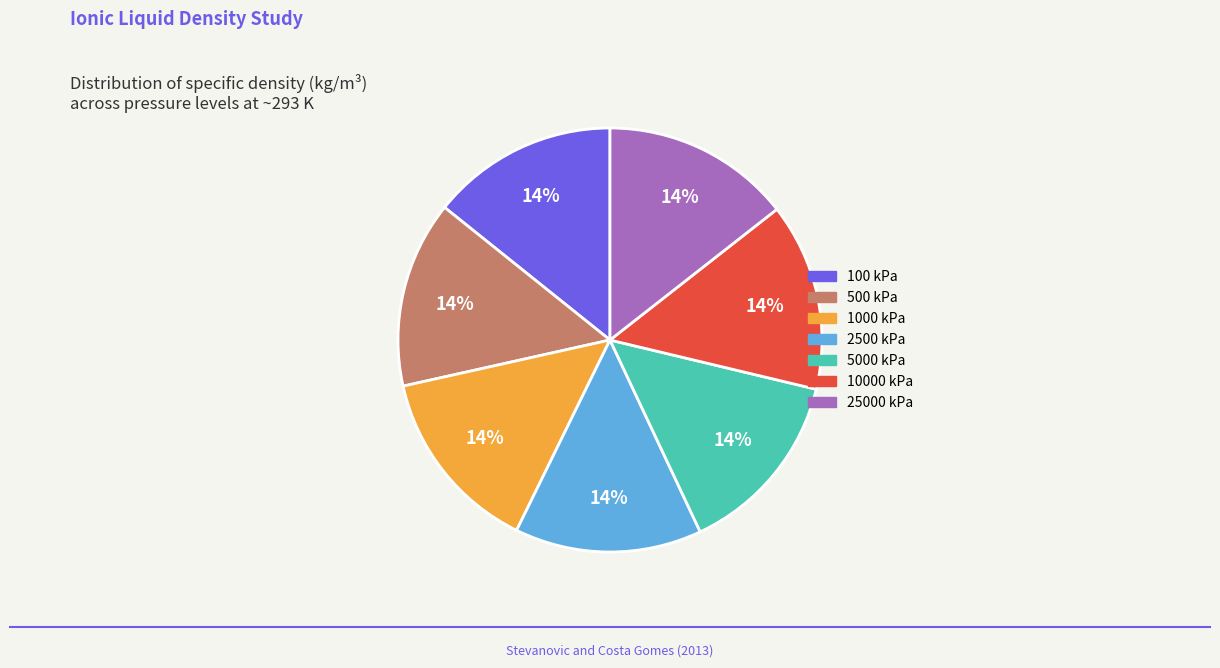

What is the ratio of the value at 2500 kPa to the value at 100 kPa?

1.0